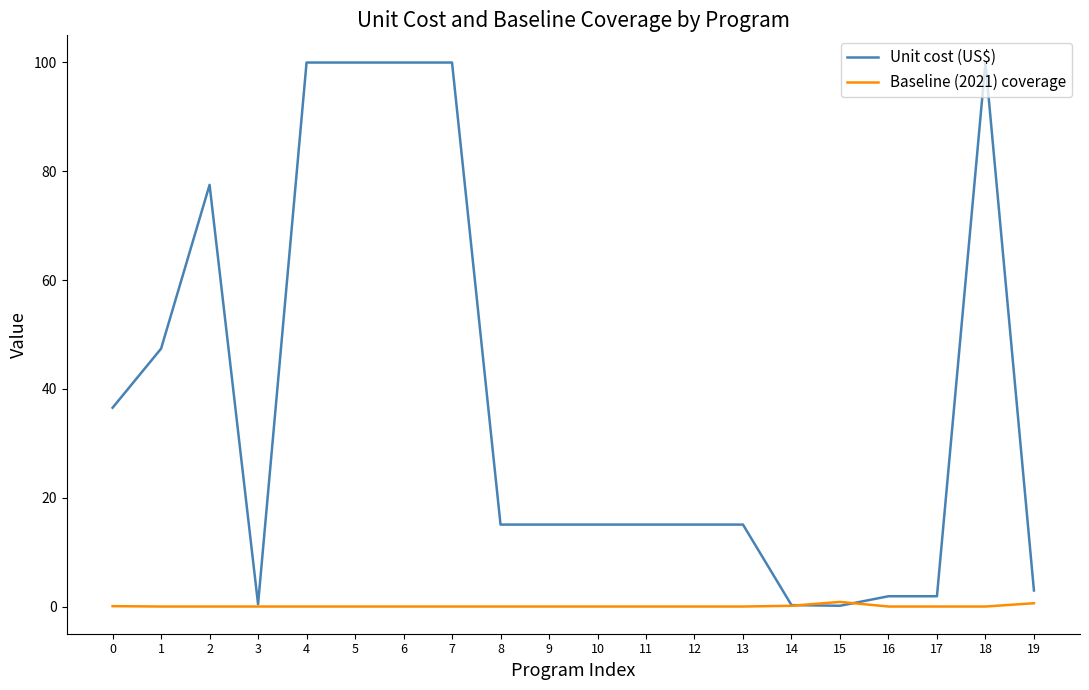

Which series has the widest spread of values?

Unit cost (US$)